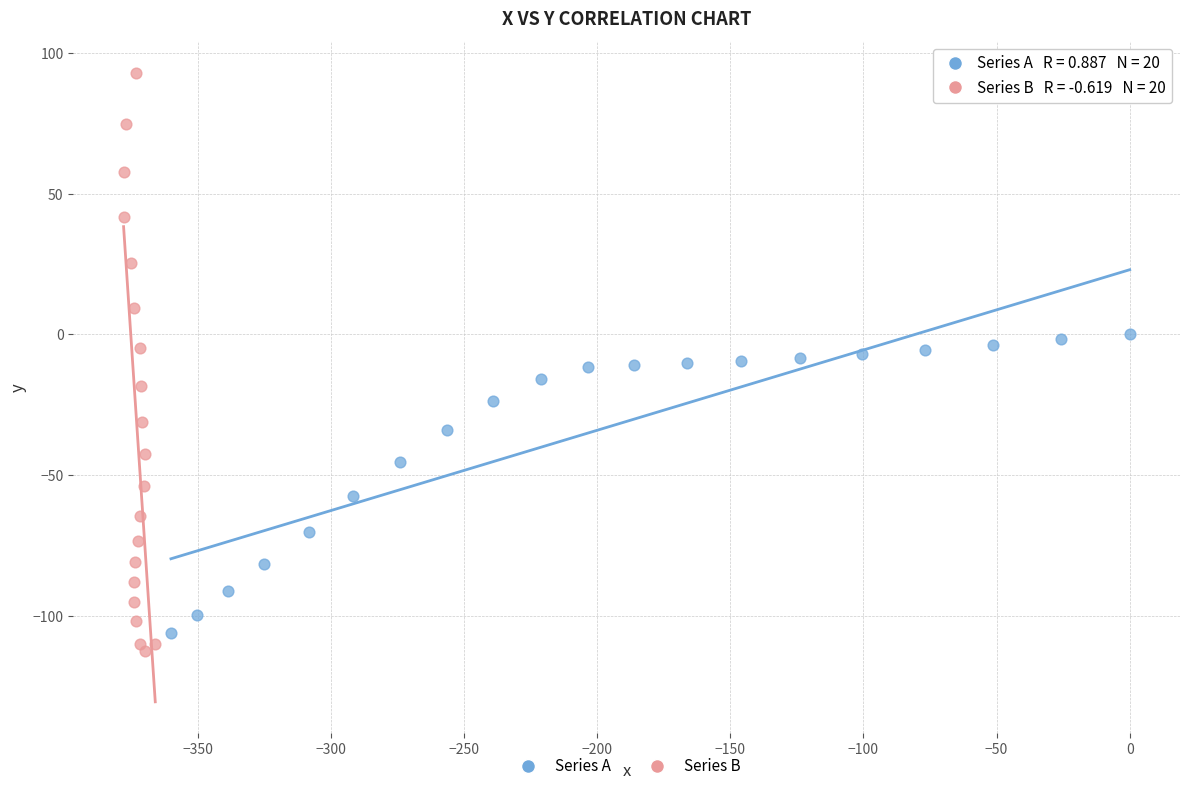

What are all the series names shown in the legend?

Series A, Series B